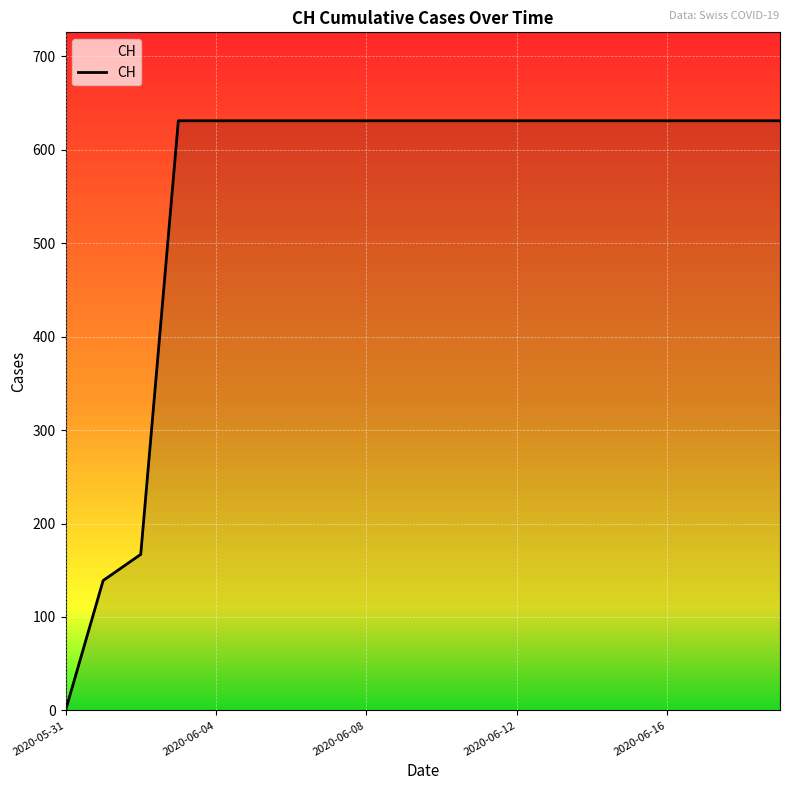

What is the maximum value shown in the chart?

631